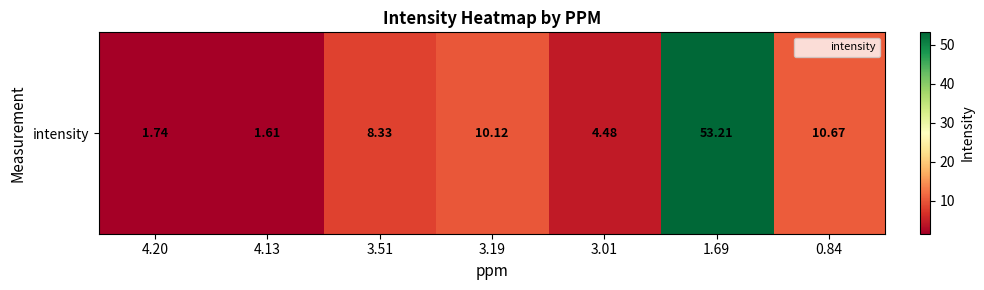

Approximately how many times larger is the value at 3.51 compared to 3.19?

0.8